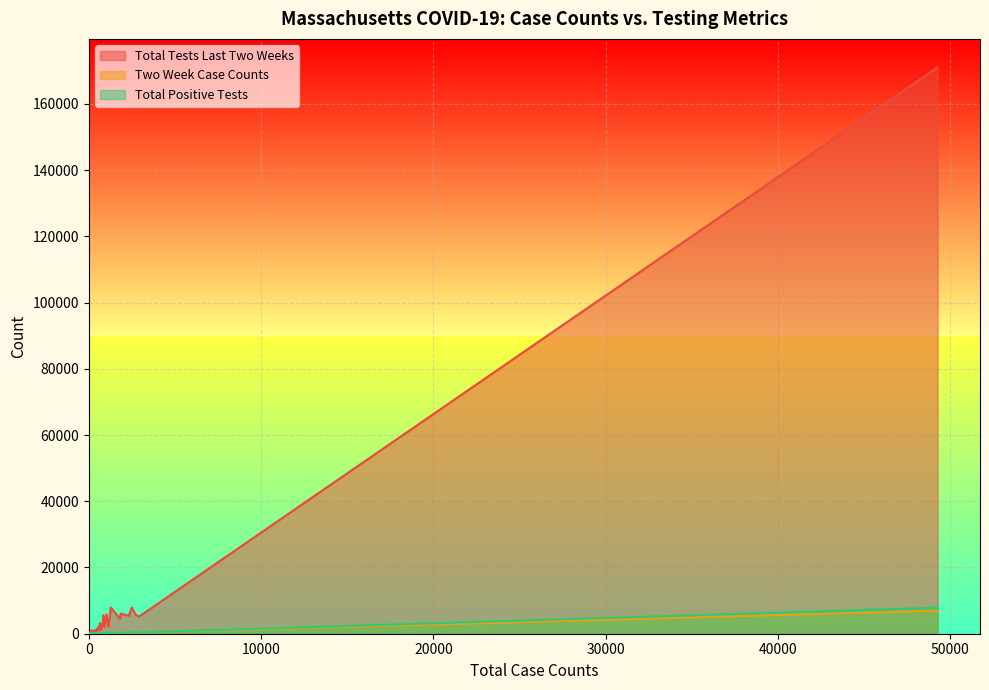

What is the highest value of the Total Tests Last Two Weeks series?

171060